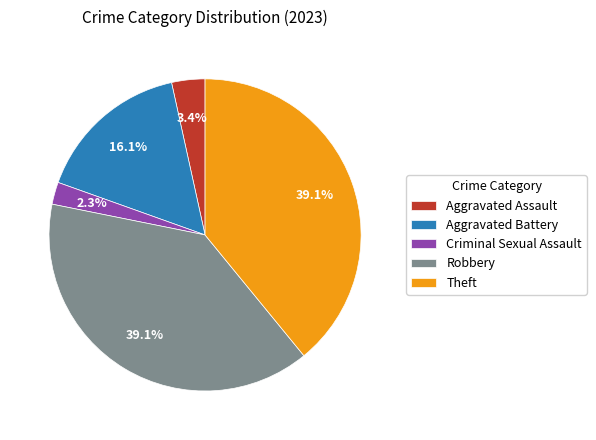

Does Aggravated Battery represent more than half of the total?

No